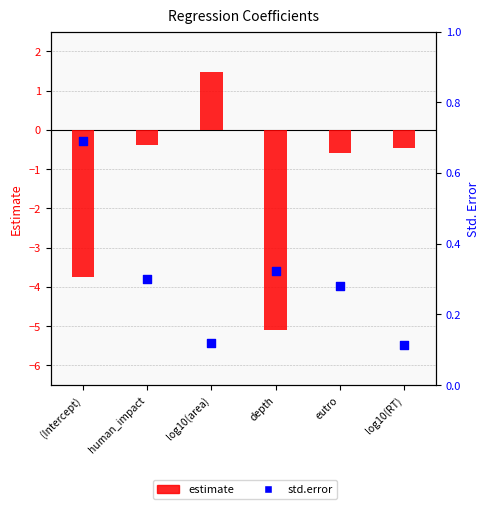

Which series reaches the minimum Y coordinate?

estimate